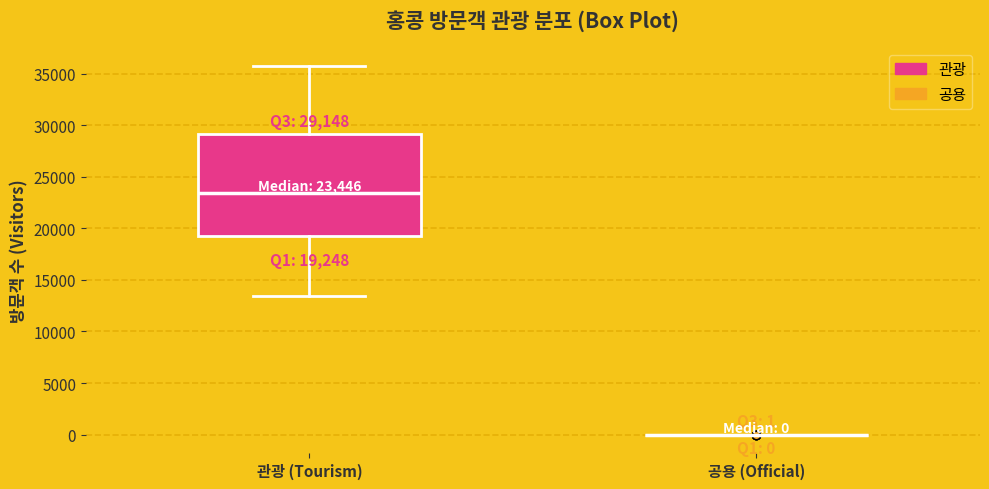

Which box is the tallest, from its lower edge to its upper edge?

관광 (Tourism)